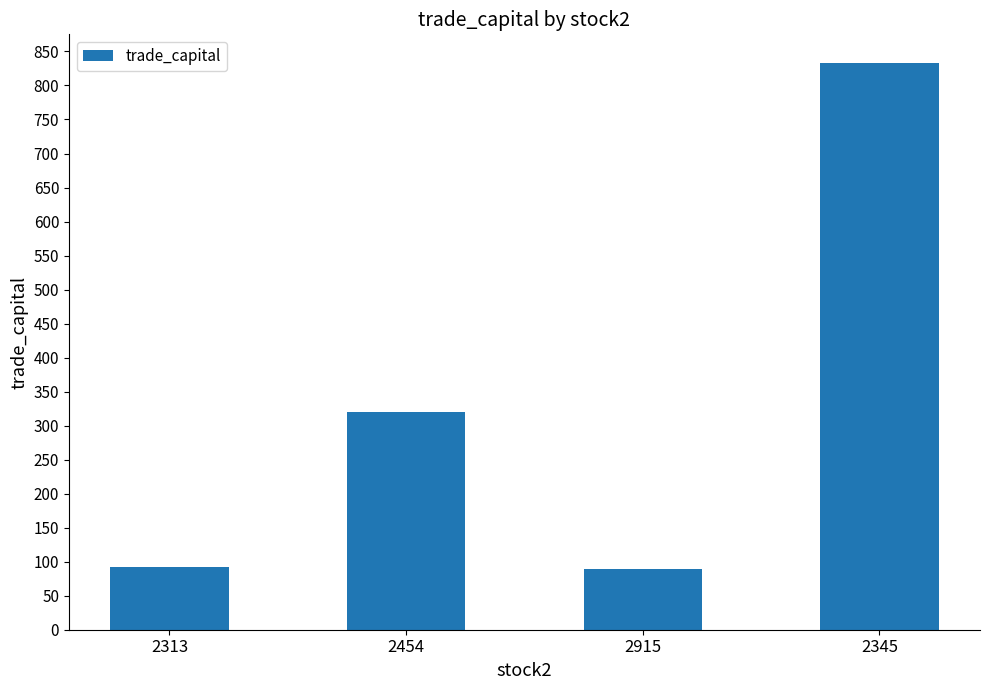

The chart shows a value of 96.1 at 2454. True or false?

False